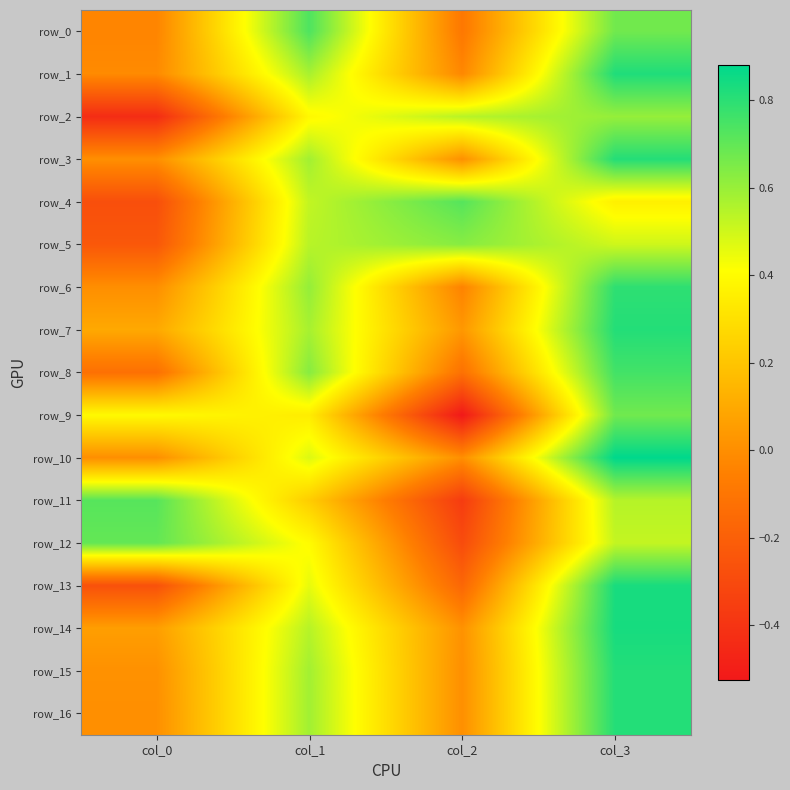

What is the sum of the row_6 values at col_1 and col_3?

1.4